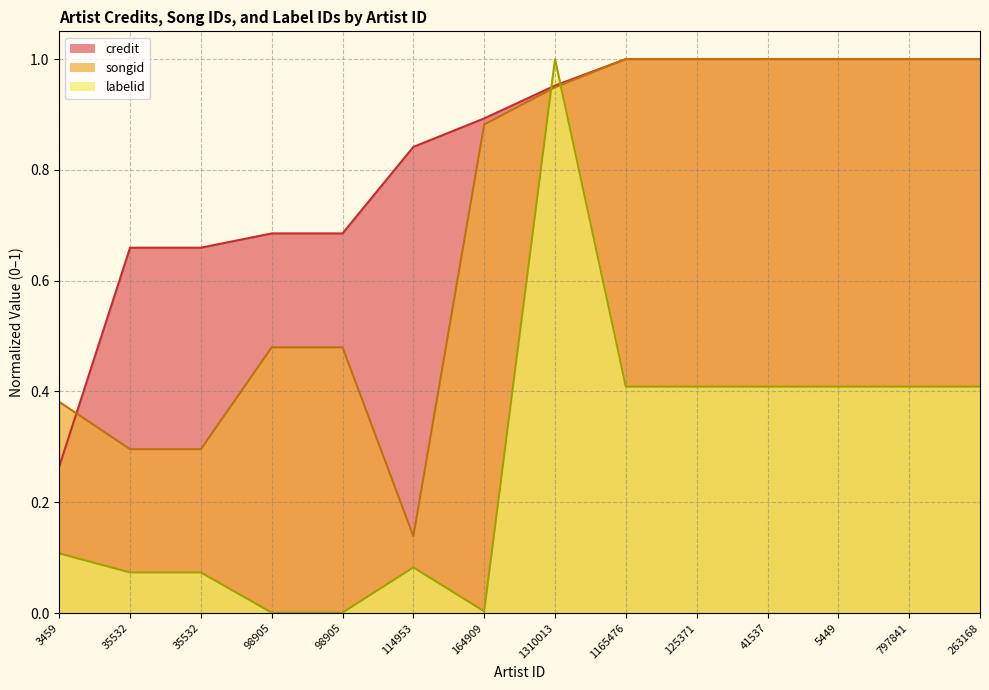

How many interior local valleys does the labelid series have?

1